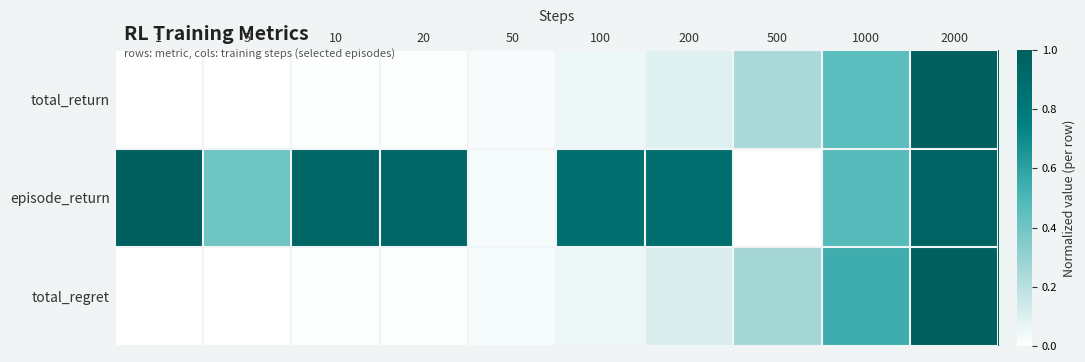

Which series changed the most between 1 and 100?

episode_return